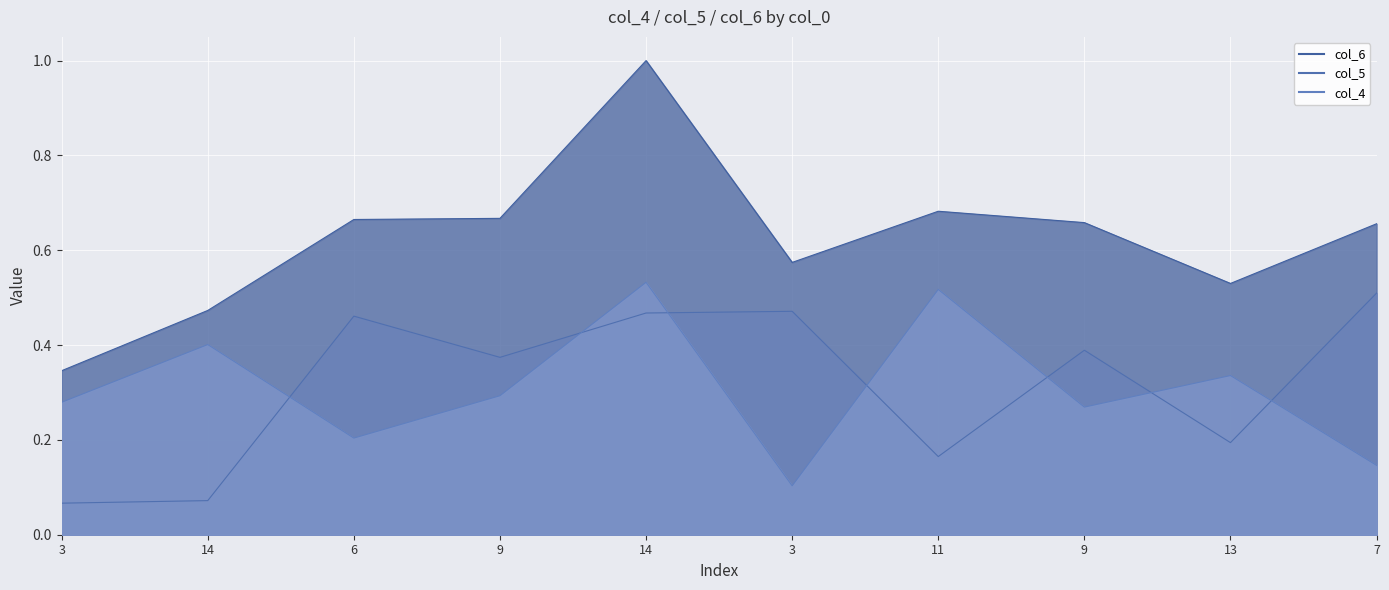

At which category does col_6 reach its first local peak?

14